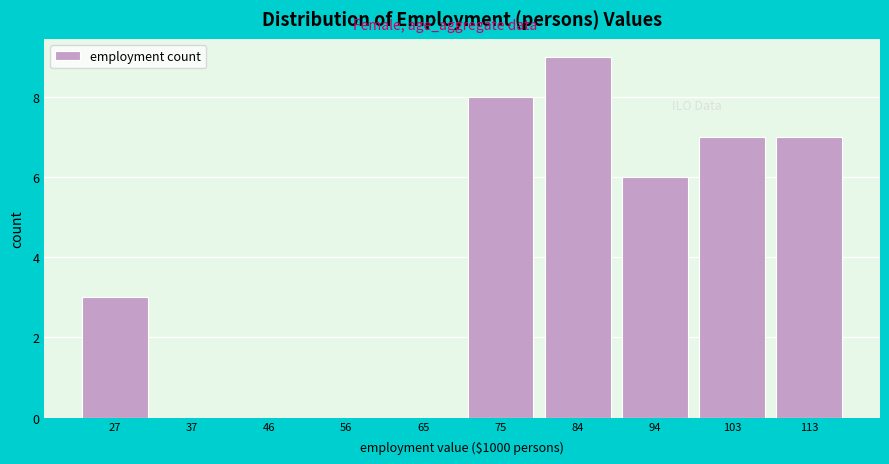

Reading right to left, transcribe all the data shown in this chart.

113=7	103=7	94=6	84=9	75=8	65=0	56=0	46=0	37=0	27=3